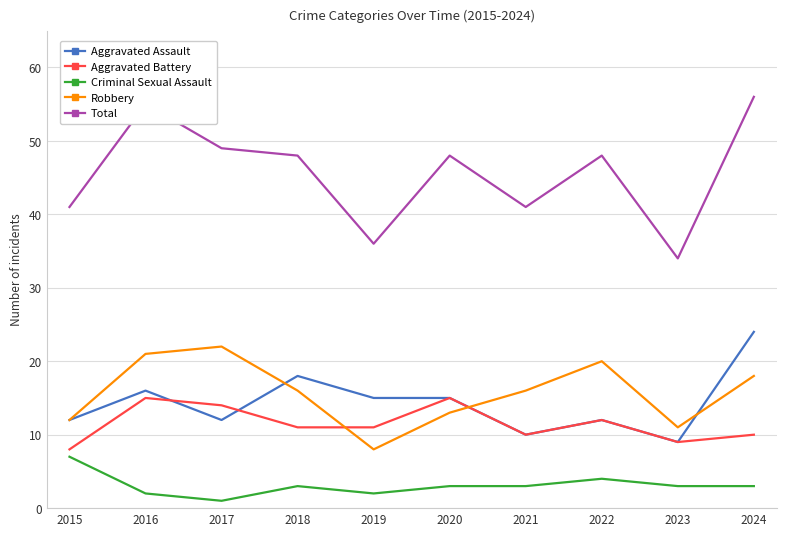

What value does the Robbery series have at 2016, to the nearest 5?

20